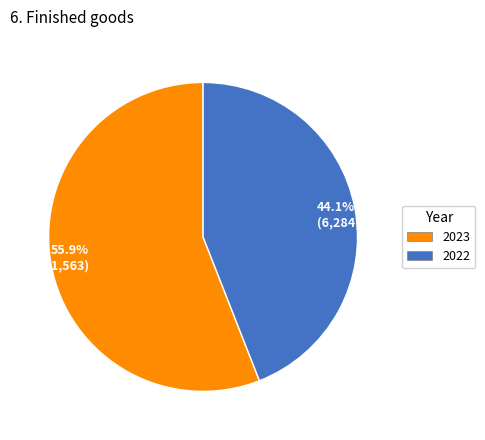

What is the largest slice in the pie chart?

55.9% (7,981,563)